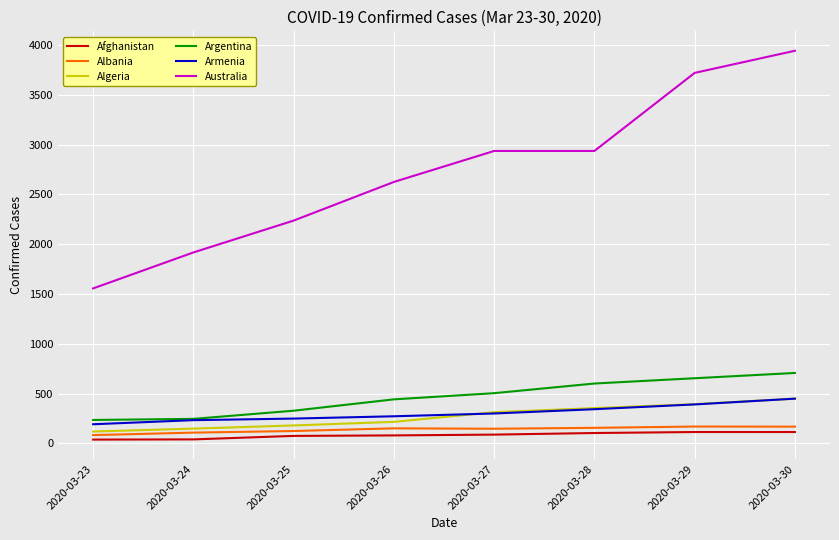

Which label corresponds to the largest value in the chart?

2020-03-30